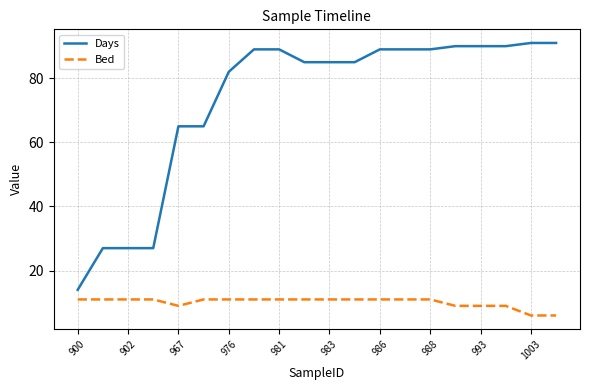

What is the difference between the maximum and minimum values in the Days series?

77